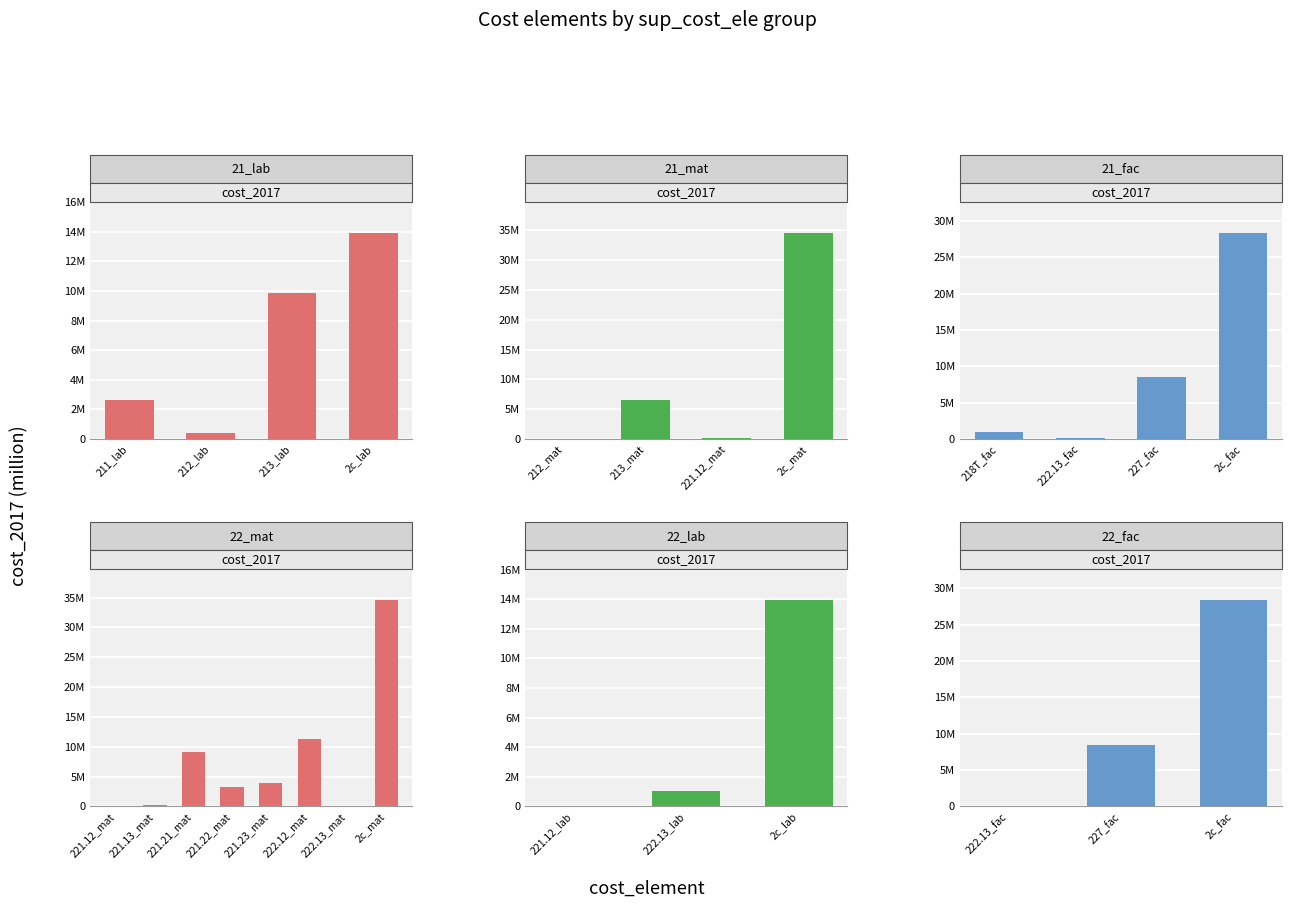

What is the difference between the second highest and minimum values in the 21_lab series?

9434349